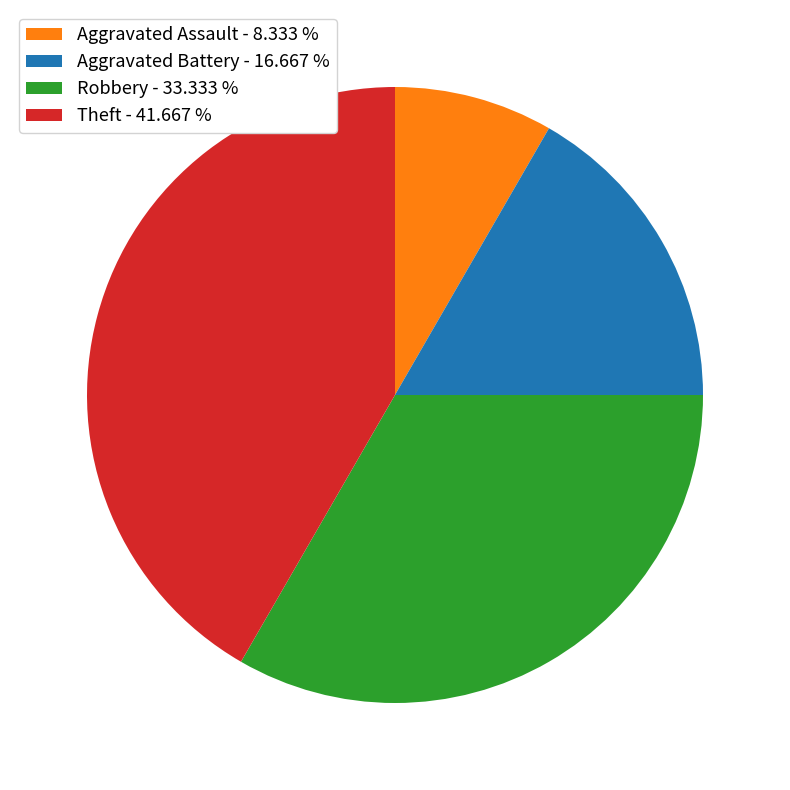

Combined, do Aggravated Assault - 8.333 % and Robbery - 33.333 % account for over 50%?

No